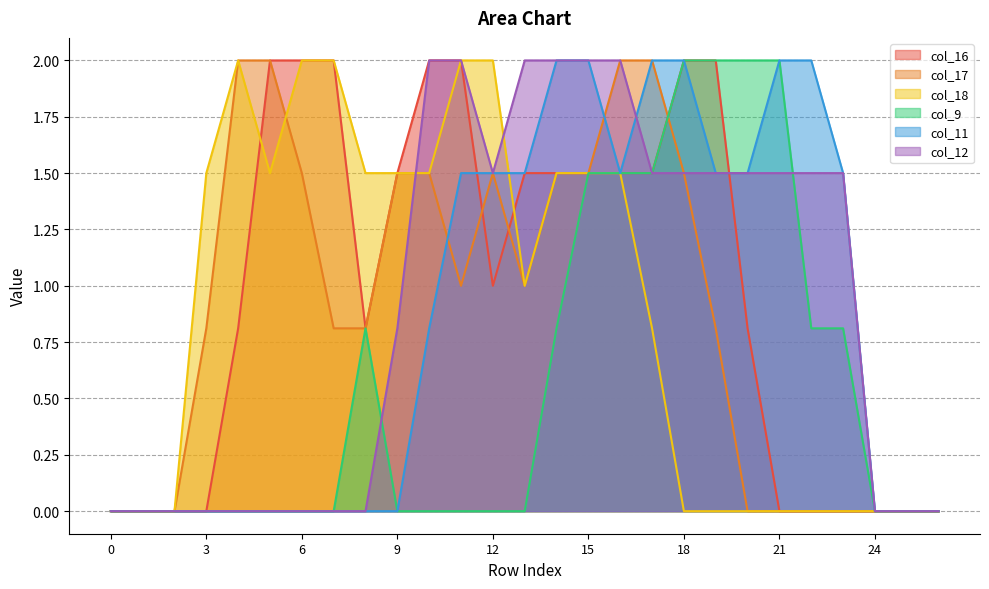

Reading right to left, list all the values displayed in this chart.

col_16: 0.0	0.0	0.0	0.0	0.0	0.0	0.8	2.0	2.0	1.5	1.5	1.5	1.5	1.5	1.0	2.0	2.0	1.5	0.8	2.0	2.0	2.0	0.8	0.0	0.0	0.0	0.0
col_17: 0.0	0.0	0.0	0.0	0.0	0.0	0.0	0.8	1.5	2.0	2.0	1.5	1.5	1.0	1.5	1.0	1.5	1.5	0.8	0.8	1.5	2.0	2.0	0.8	0.0	0.0	0.0
col_18: 0.0	0.0	0.0	0.0	0.0	0.0	0.0	0.0	0.0	0.8	1.5	1.5	1.5	1.0	2.0	2.0	1.5	1.5	1.5	2.0	2.0	1.5	2.0	1.5	0.0	0.0	0.0
col_9: 0.0	0.0	0.0	0.8	0.8	2.0	2.0	2.0	2.0	1.5	1.5	1.5	0.8	0.0	0.0	0.0	0.0	0.0	0.8	0.0	0.0	0.0	0.0	0.0	0.0	0.0	0.0
col_11: 0.0	0.0	0.0	1.5	2.0	2.0	1.5	1.5	2.0	2.0	1.5	2.0	2.0	1.5	1.5	1.5	0.8	0.0	0.0	0.0	0.0	0.0	0.0	0.0	0.0	0.0	0.0
col_12: 0.0	0.0	0.0	1.5	1.5	1.5	1.5	1.5	1.5	1.5	2.0	2.0	2.0	2.0	1.5	2.0	2.0	0.8	0.0	0.0	0.0	0.0	0.0	0.0	0.0	0.0	0.0